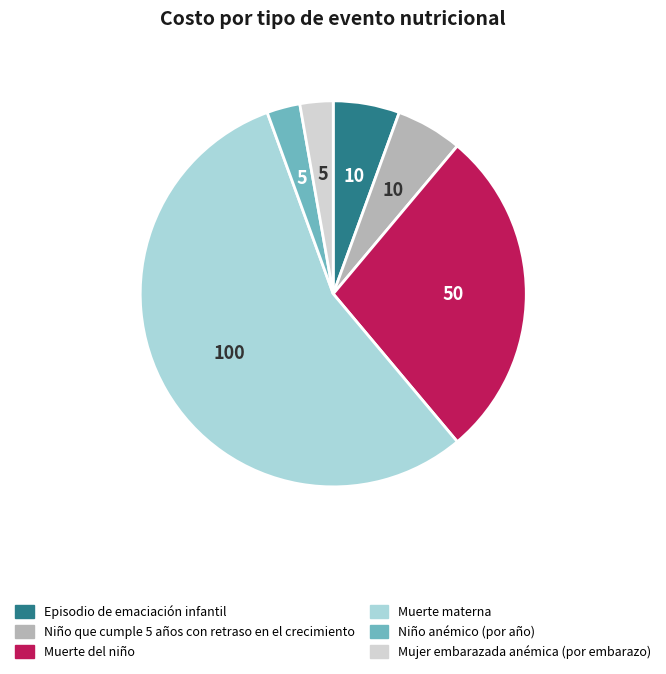

Is it true that Mujer embarazada anémica (por embarazo) is 3% of the pie?

True